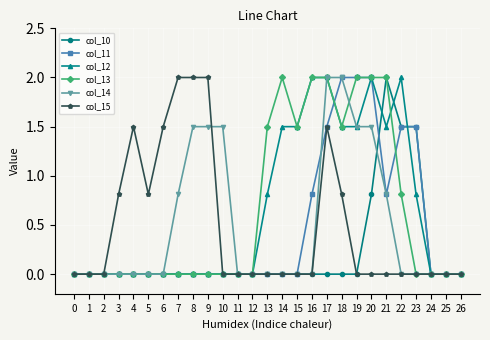

What are all the series names shown in the legend?

col_10, col_11, col_12, col_13, col_14, col_15